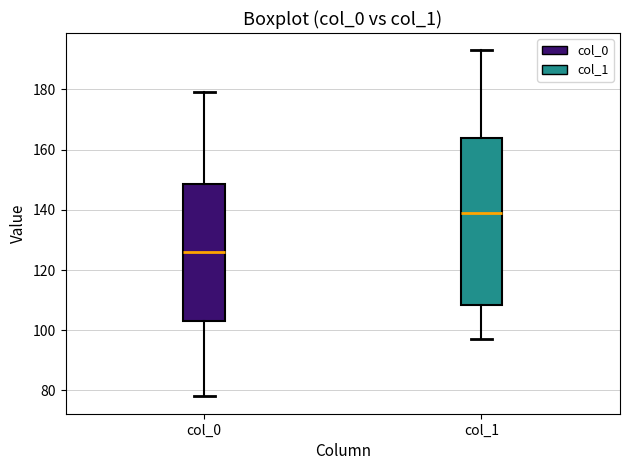

Reading left to right, read every box against the y-axis: the position of its median line, the range the box covers, and the ends of its whiskers. The values are not printed on the chart, so give them approximately, as read against the axis.

col_0: median 126, box 104 to 148, whiskers 78 to 180
col_1: median 140, box 108 to 164, whiskers 98 to 194